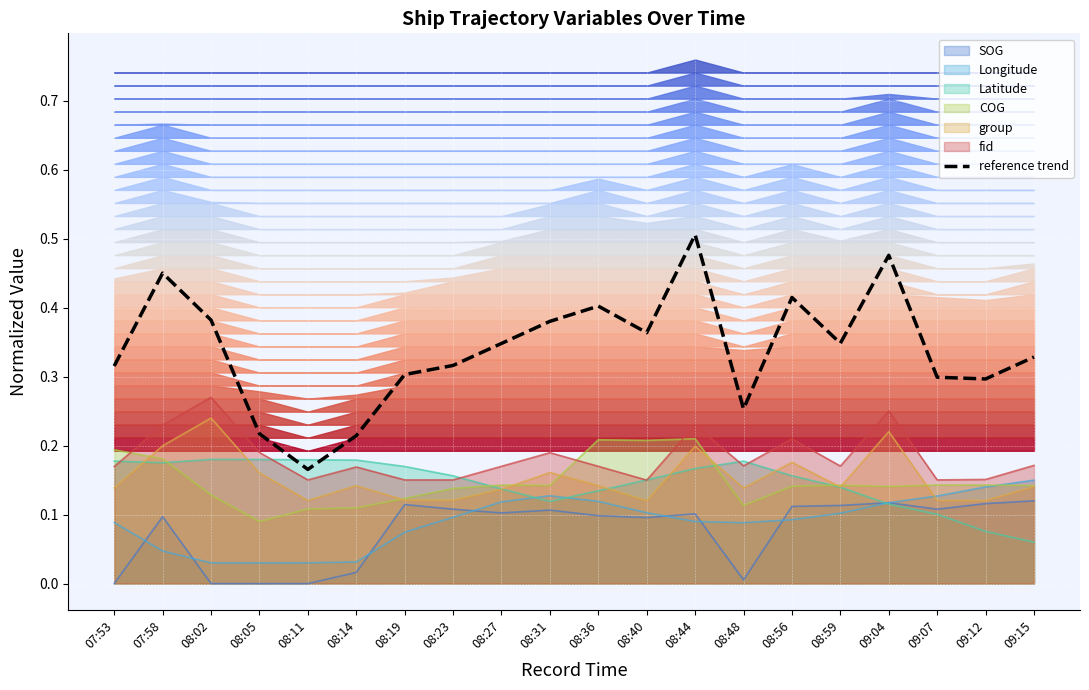

What is the sum of all values?

6.8